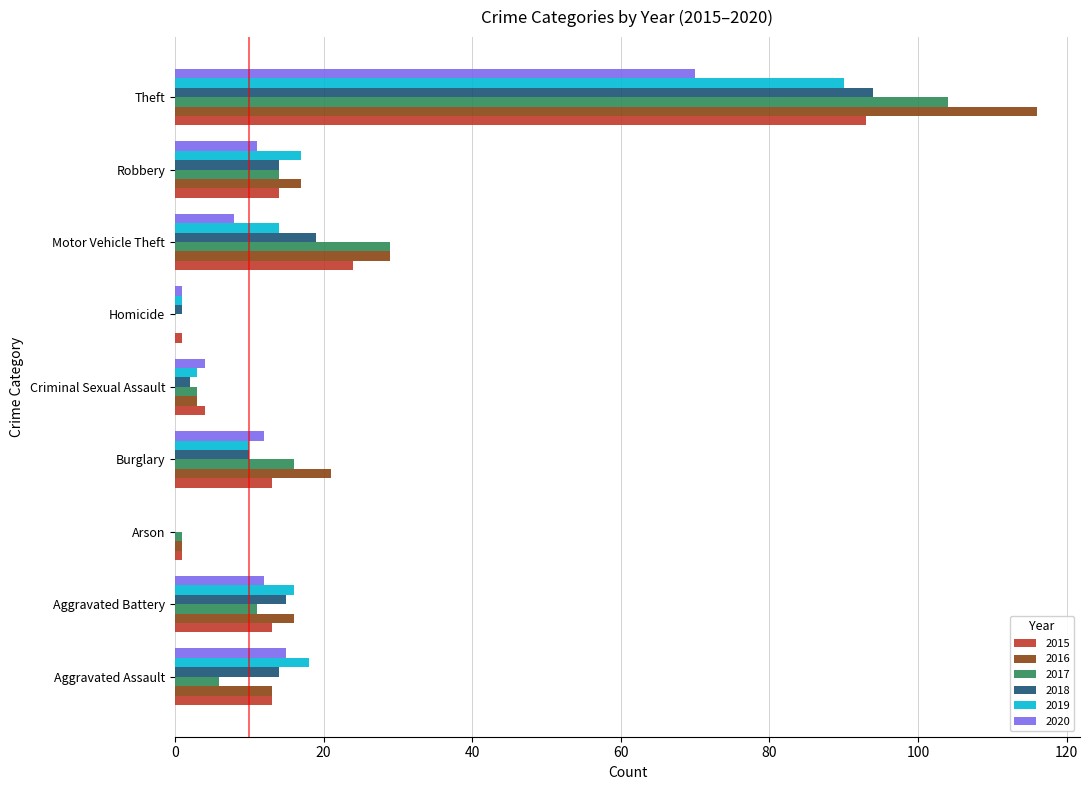

At which category is the sum across all series the highest?

Theft